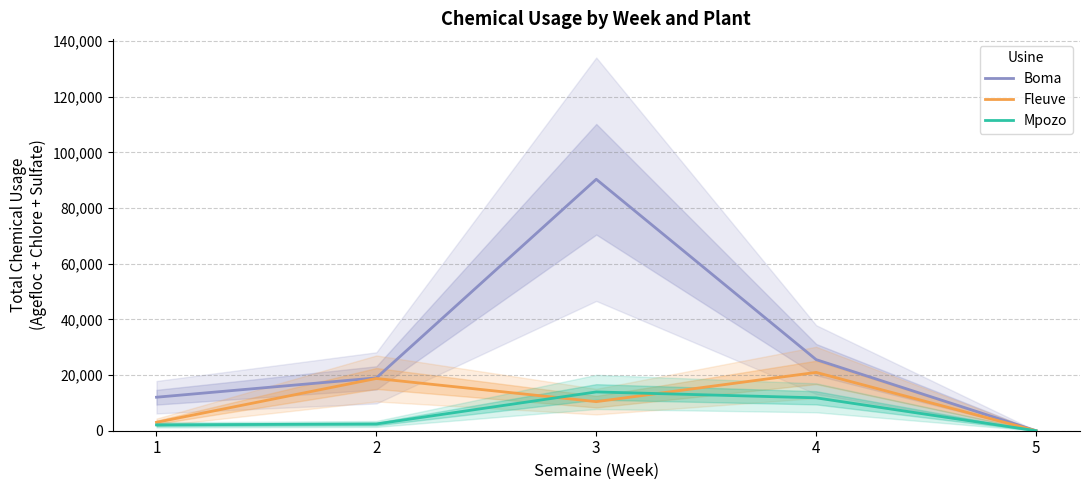

Which series has the widest spread of values?

Boma